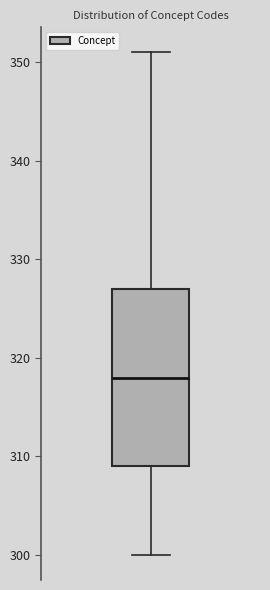

Transcribe this box plot: give where the median line is, the range the box spans, and where the two whiskers end, as read against the y-axis. The values are not printed on the chart, so give them approximately, as read against the axis.

median 318, box 309 to 327, whiskers 300 to 351